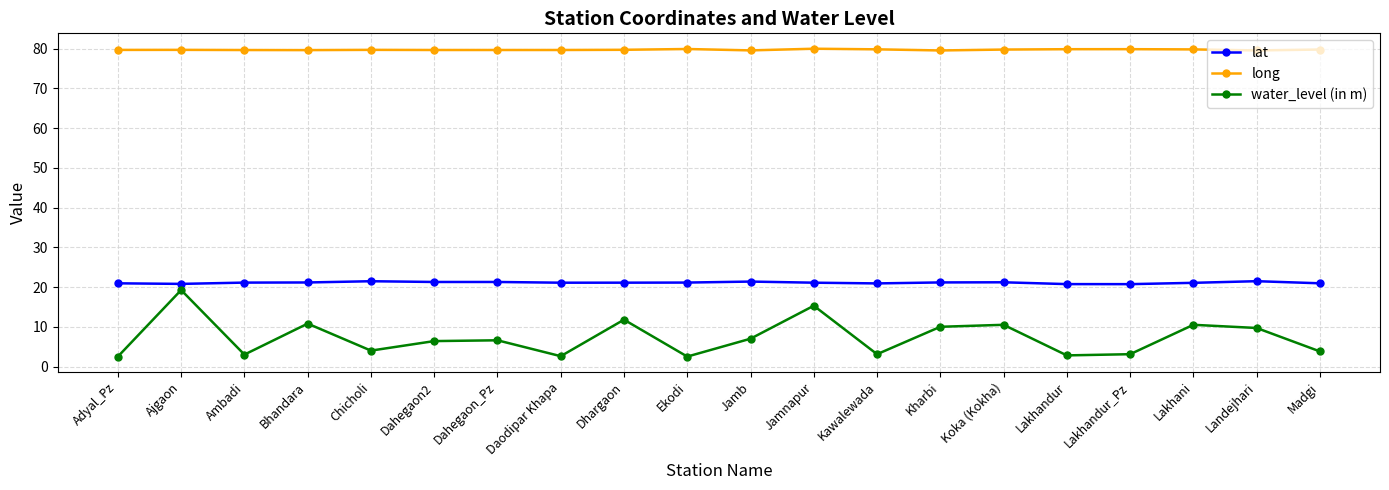

What is the smallest value displayed?

2.5